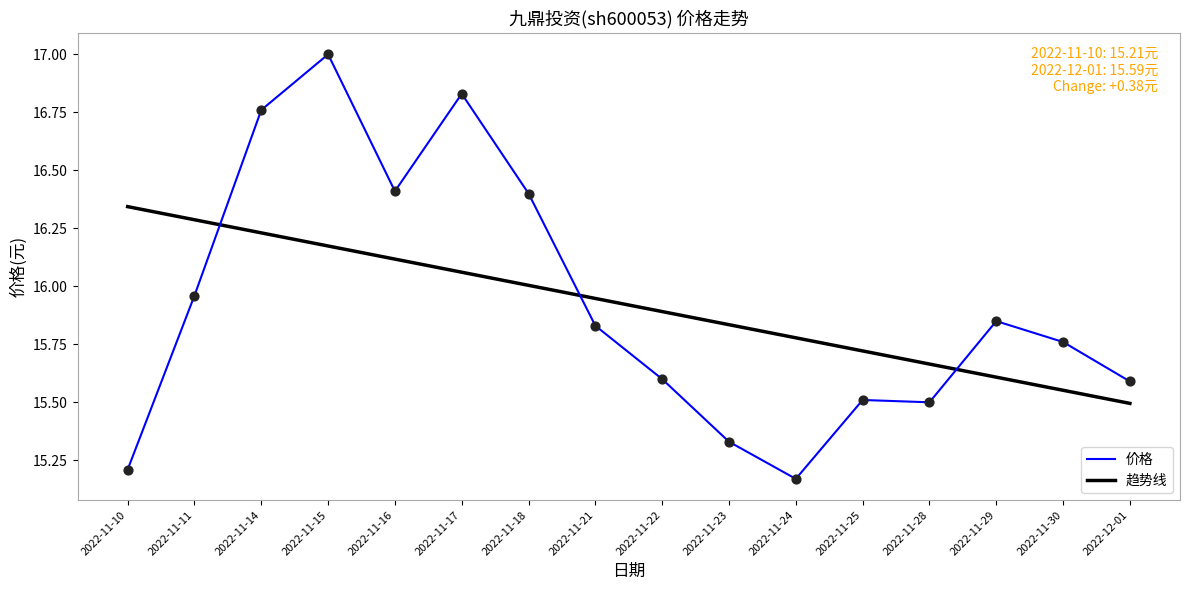

What is the ratio of the value at 2022-11-25 to the value at 2022-11-23?

1.0